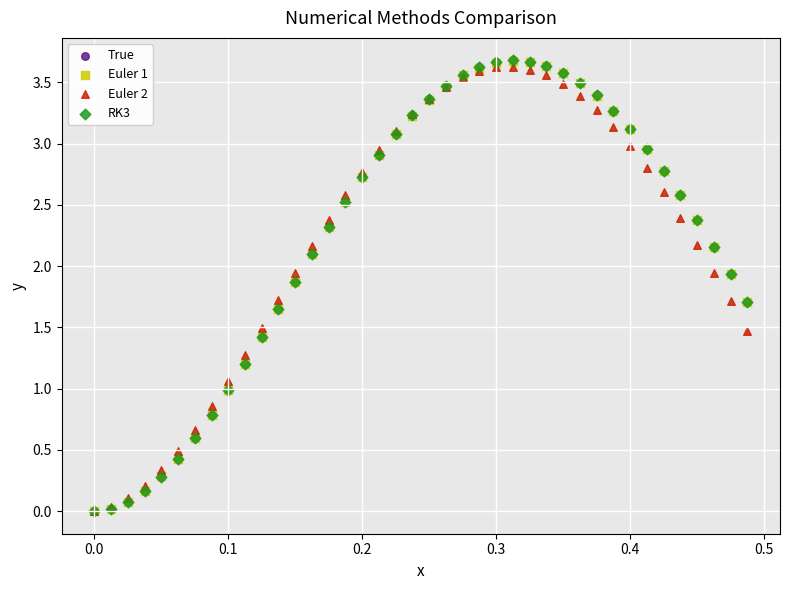

What are all the series names shown in the legend?

True, Euler 1, Euler 2, RK3